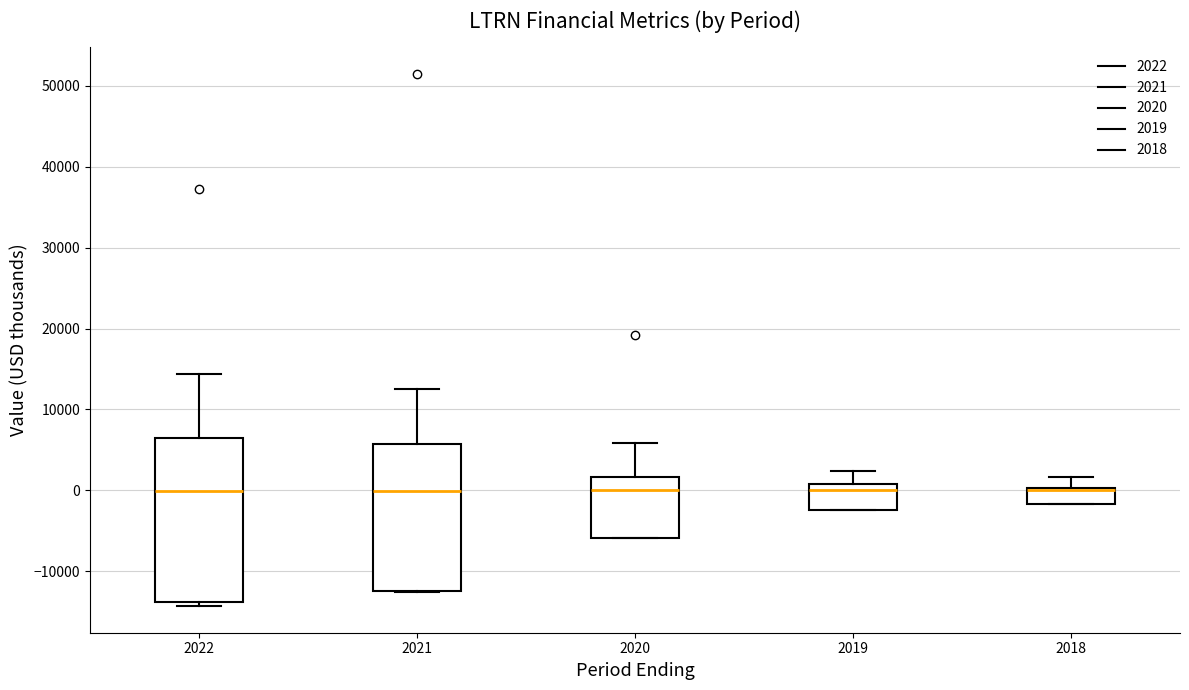

Comparing the boxes themselves (not the whiskers), which one is the tallest?

2022